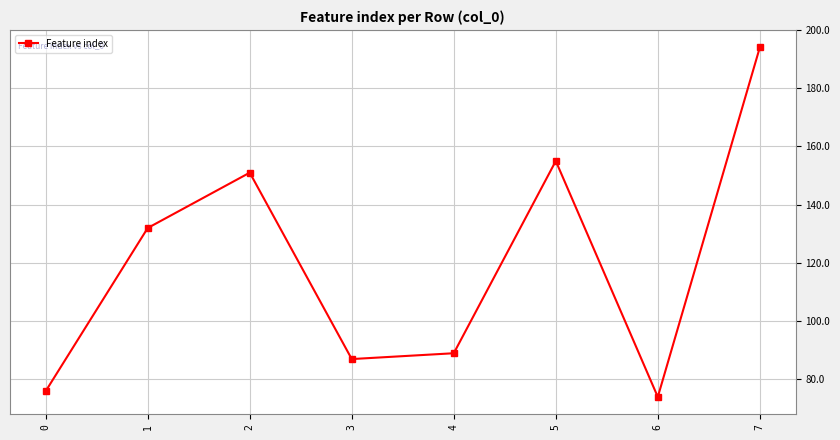

Rank the categories by value from lowest to highest.

6, 0, 3, 4, 1, 2, 5, 7